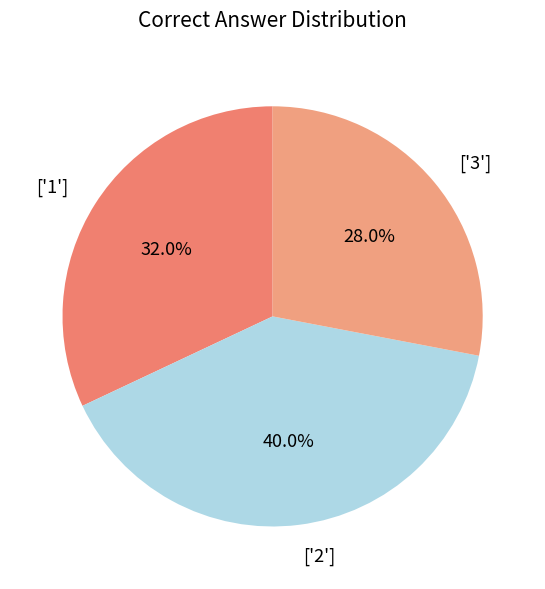

Approximately how many times larger is the value at ['3'] compared to ['1']?

0.9